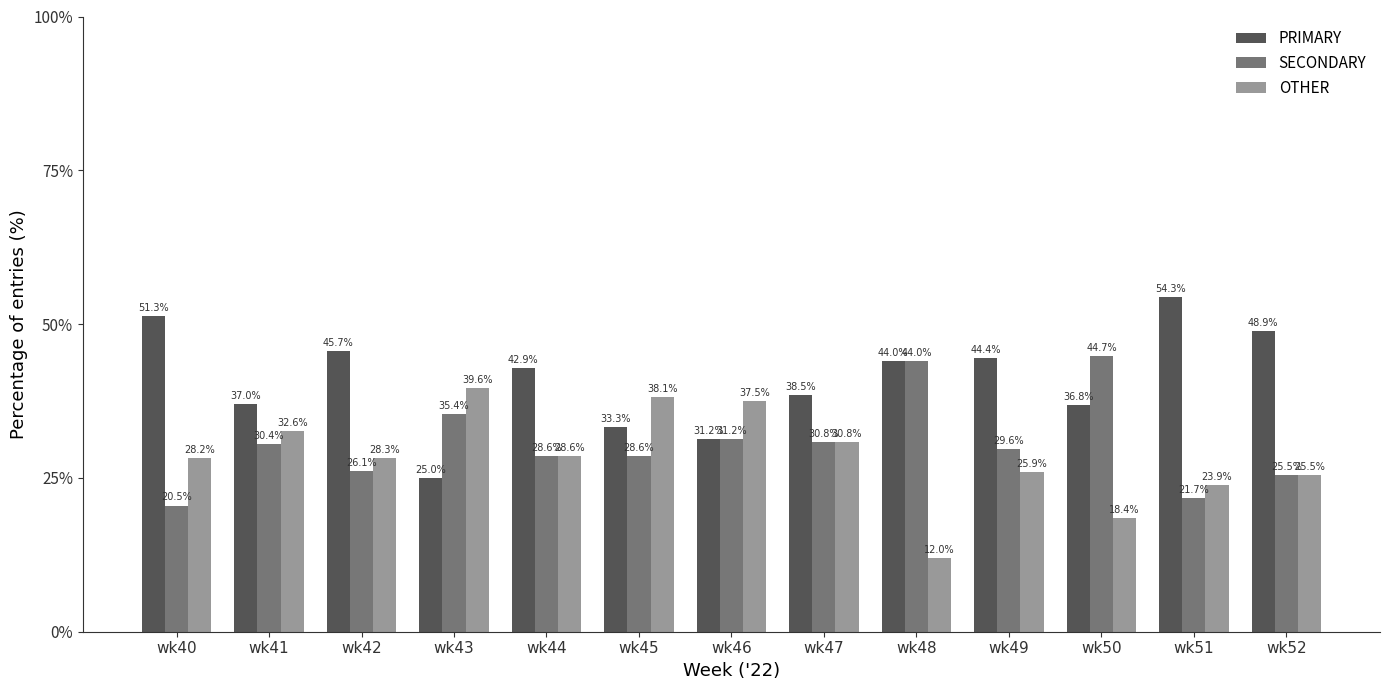

Is the value of OTHER at wk47 greater than the value of PRIMARY at wk47?

No